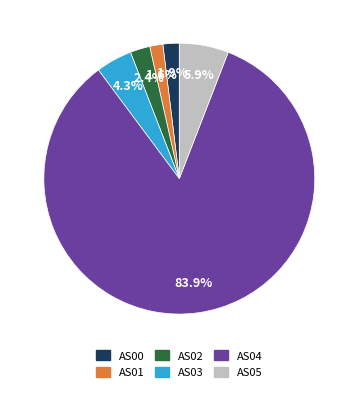

Which slice is the largest?

AS04